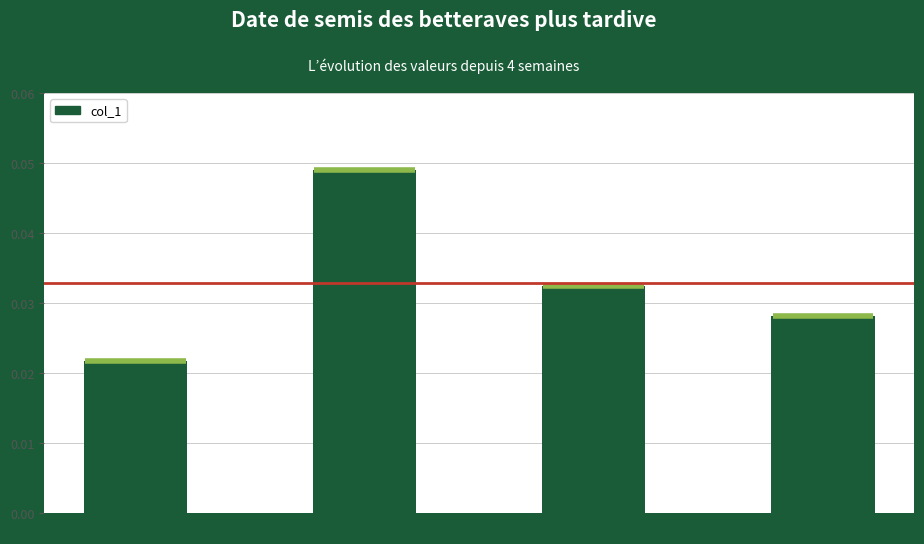

The value at 12.17 is 0.1. True or false?

False